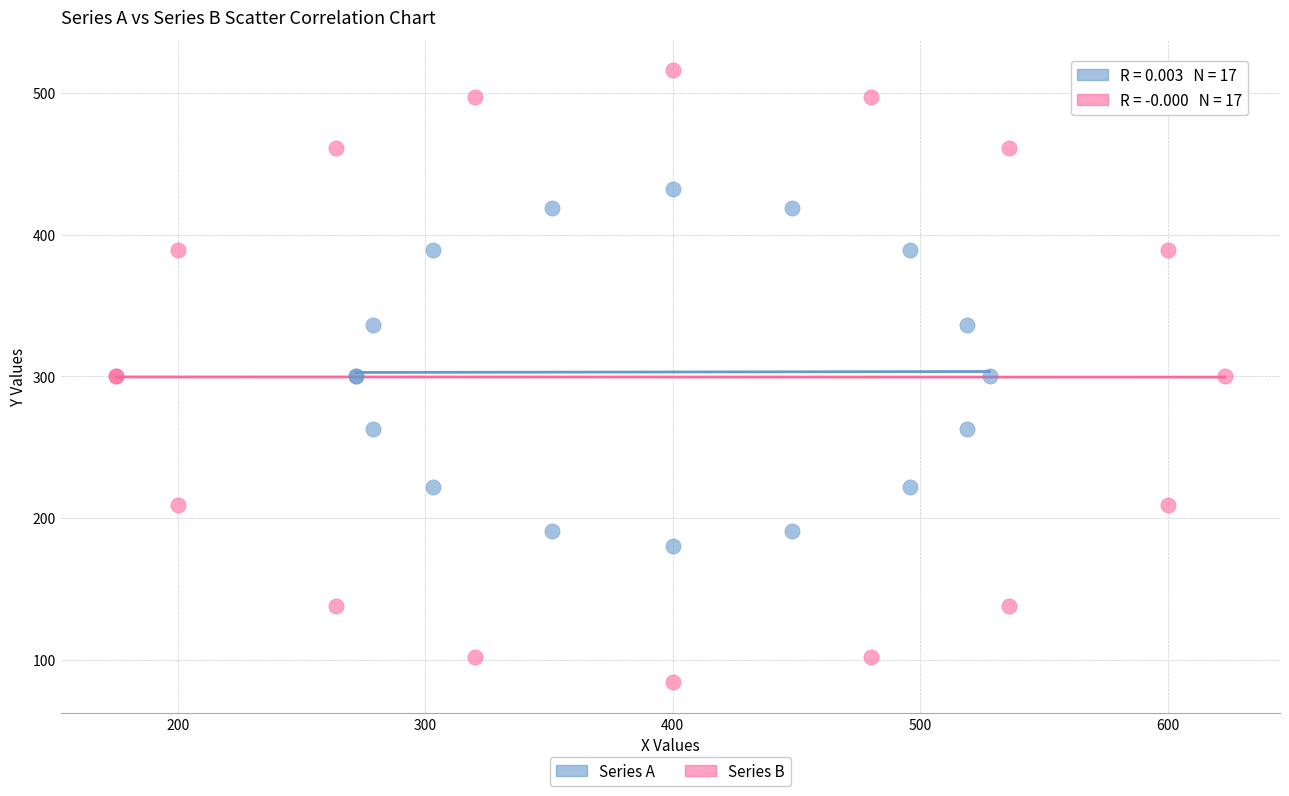

Which series has the largest Y range (max minus min)?

Series B